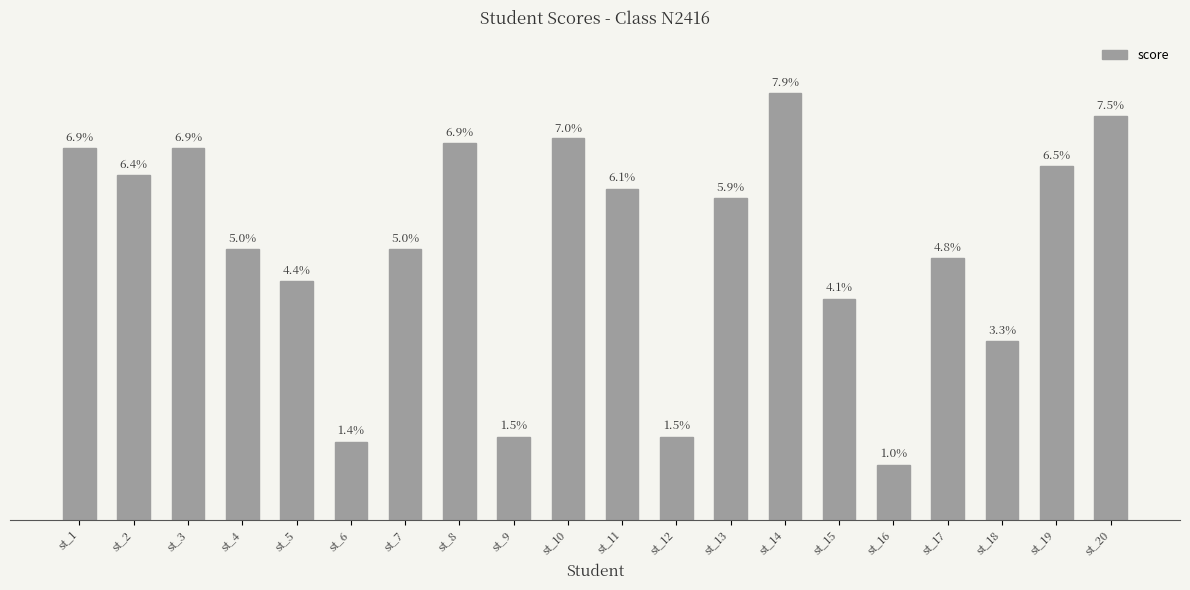

Does the chart contain any negative values?

No